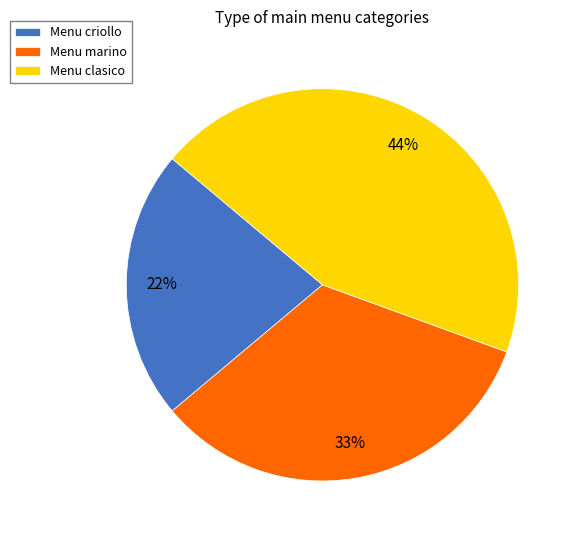

Combined, do Menu marino and Menu clasico account for over 50%?

Yes